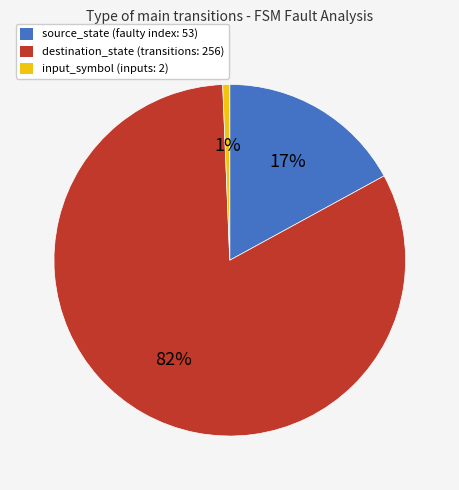

How many slices are in this pie chart?

3